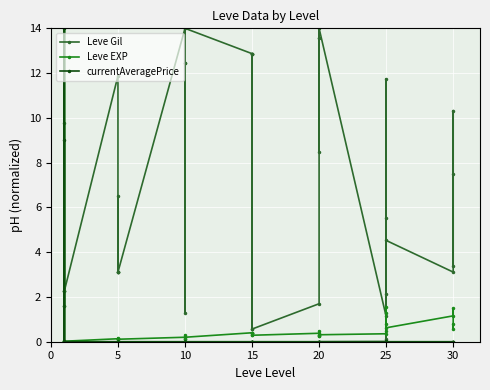

In Leve EXP, how many points are lower than both neighbors (excluding endpoints)?

10